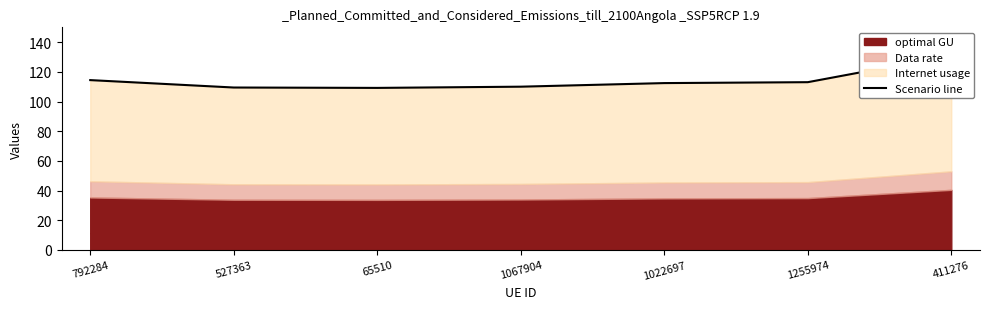

Which has a higher value, 1255974 or 411276?

411276